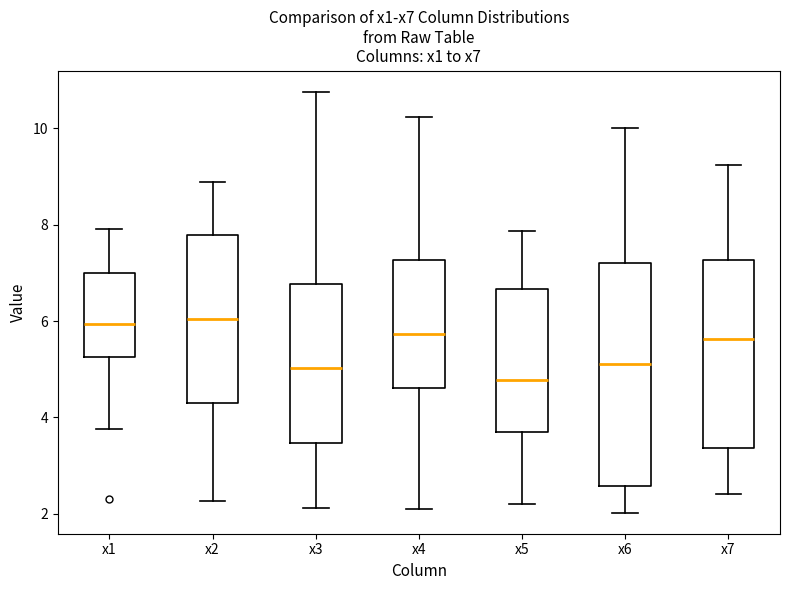

Reading left to right, transcribe this box plot: for each box, give where its median line is, the range the box spans, and where its two whiskers end, as read against the y-axis. The values are not printed on the chart, so give them approximately, as read against the axis.

x1: median 6.0, box 5.2 to 7.0, whiskers 3.8 to 8.0
x2: median 6.0, box 4.2 to 7.8, whiskers 2.2 to 8.8
x3: median 5.0, box 3.4 to 6.8, whiskers 2.2 to 10.8
x4: median 5.8, box 4.6 to 7.2, whiskers 2.0 to 10.2
x5: median 4.8, box 3.6 to 6.6, whiskers 2.2 to 7.8
x6: median 5.2, box 2.6 to 7.2, whiskers 2.0 to 10.0
x7: median 5.6, box 3.4 to 7.2, whiskers 2.4 to 9.2